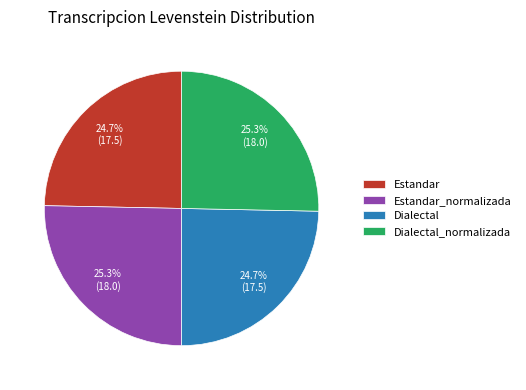

How many segments does this pie chart have?

4